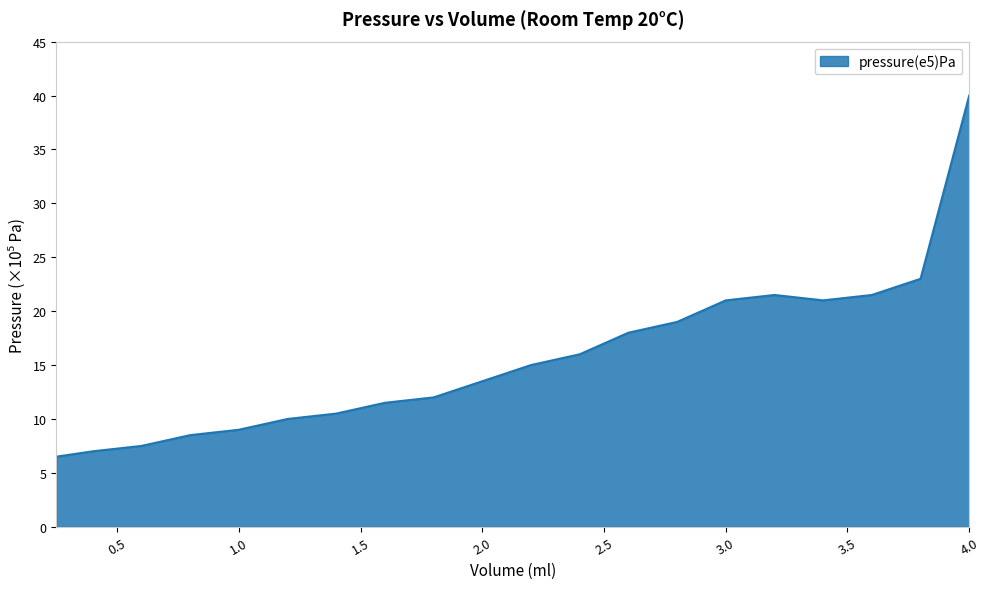

How many lines are shown in the chart?

1